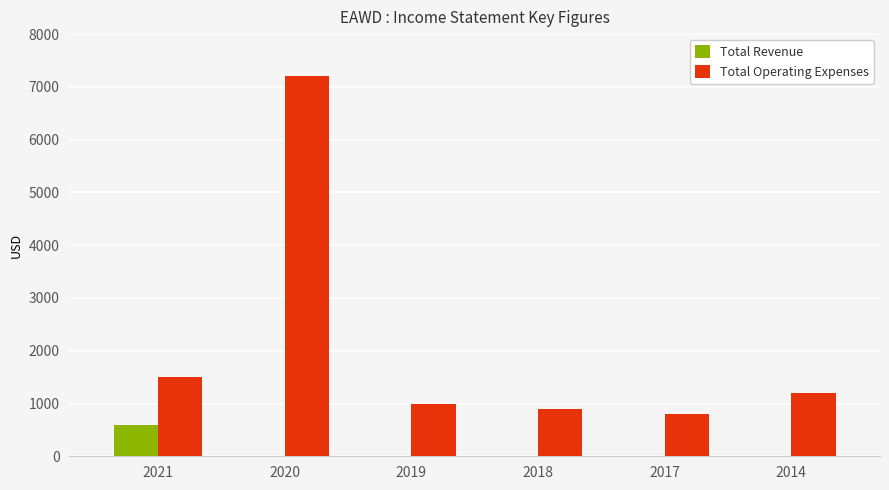

True or false: Total Operating Expenses has a value of 1000 at 2019.

True